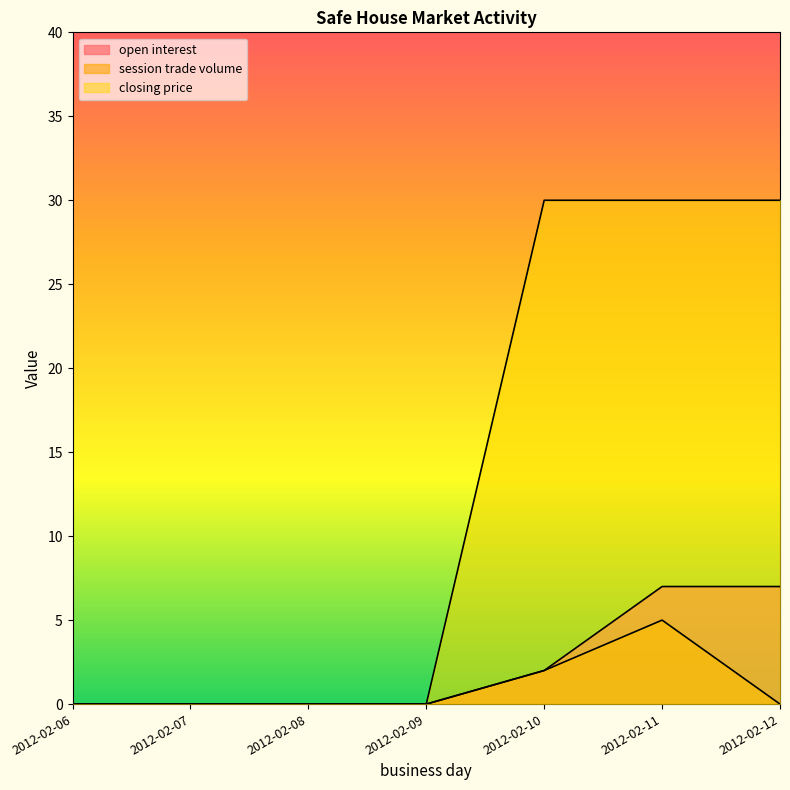

At which label does session trade volume reach its peak?

2012-02-11